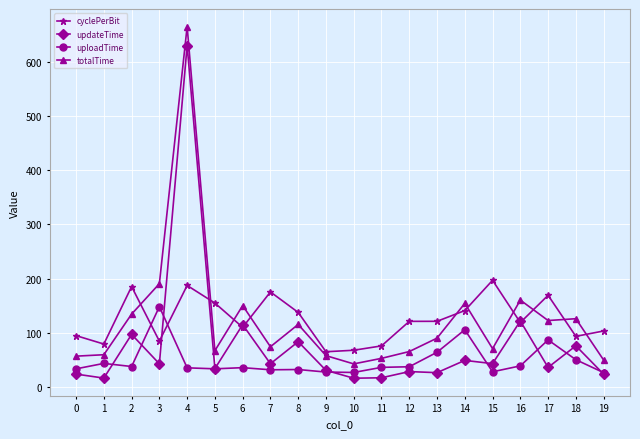

Where does the updateTime series first go above 42?

2